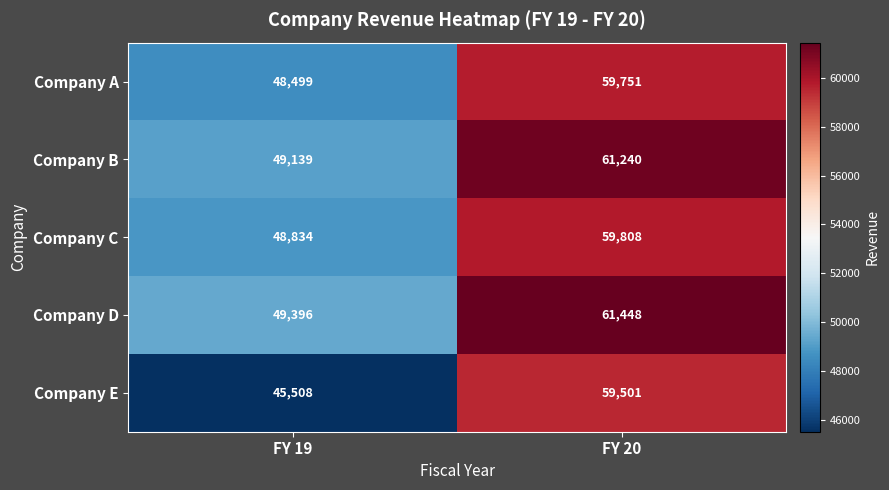

Count the number of data series in this chart.

5